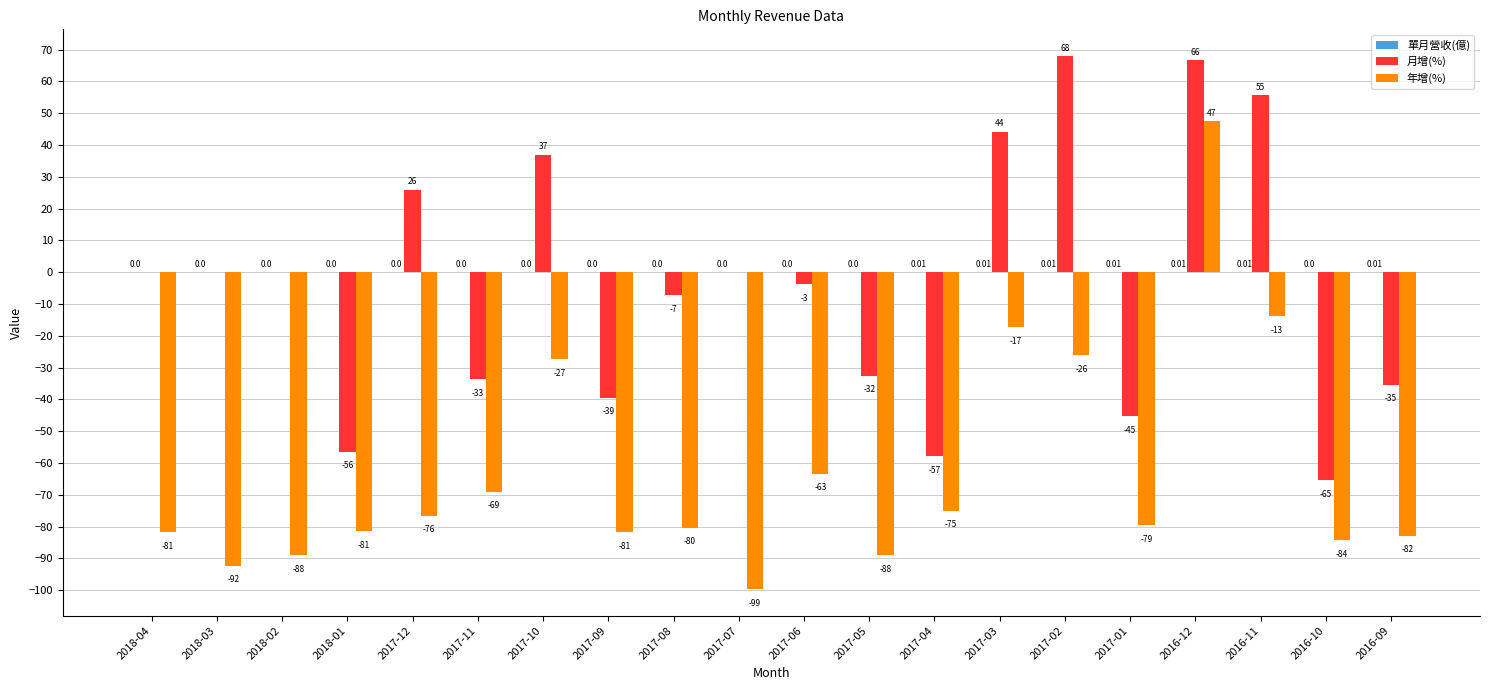

At which category is the sum across all series the highest?

2016-12